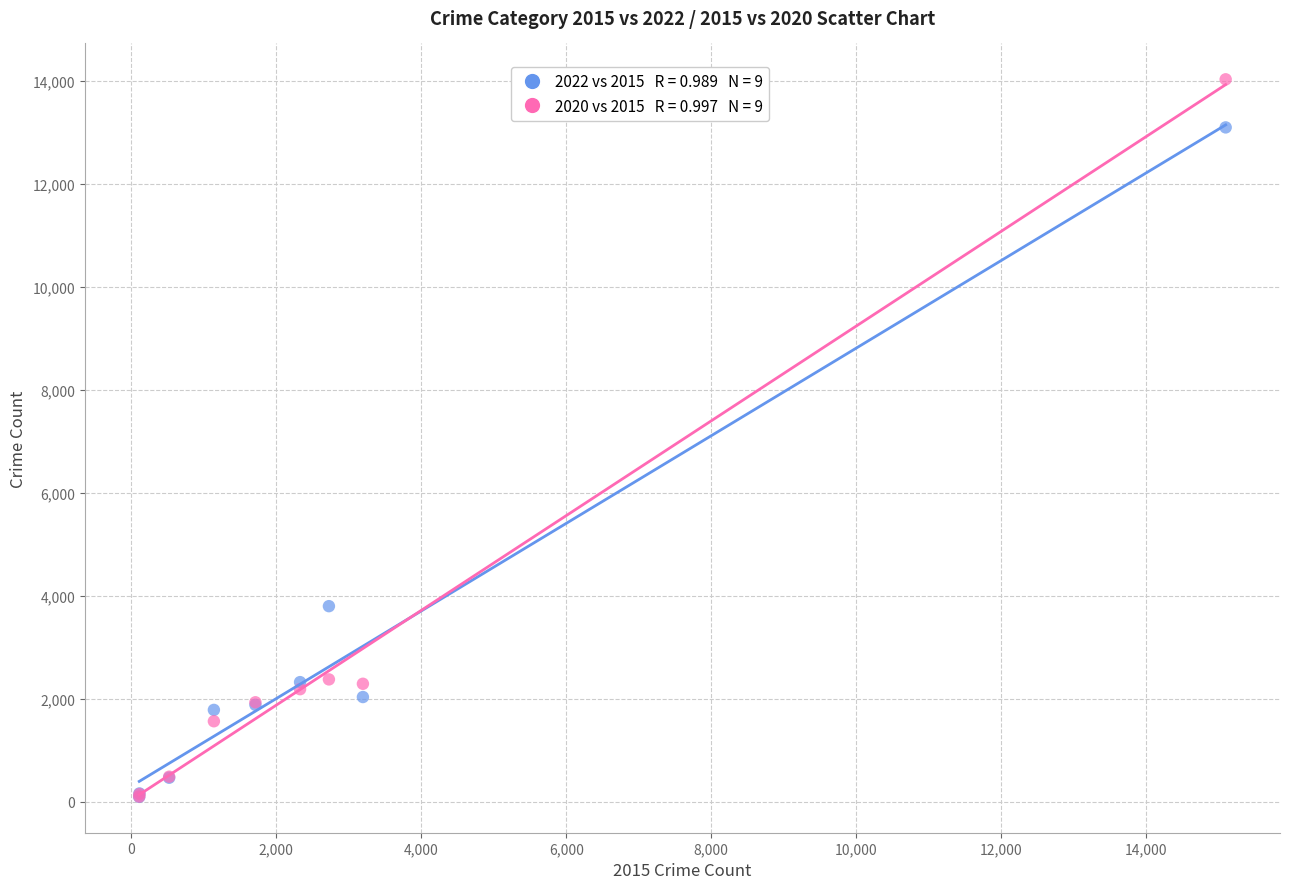

Across all series, what Y value is closest to 7061?

3800